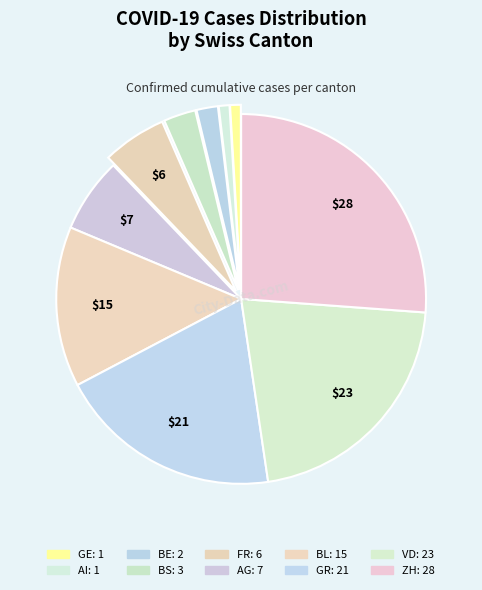

True or false: GE accounts for 1% of the total.

True